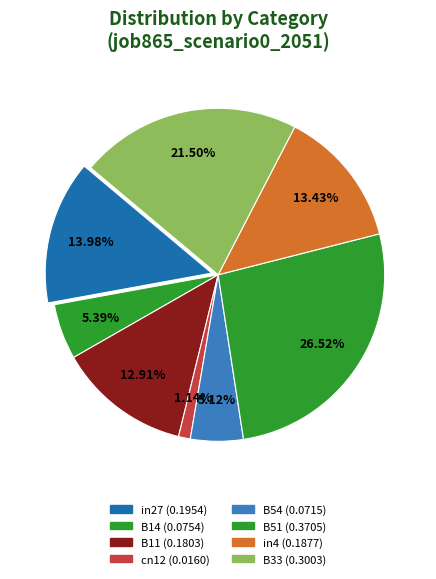

What is the change in value from B14 to cn12?

-0.1